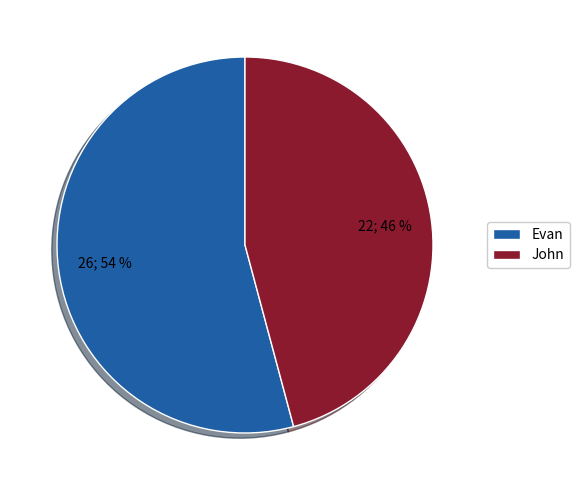

To the nearest percent, what is the difference between the largest and smallest slice percentages?

8%